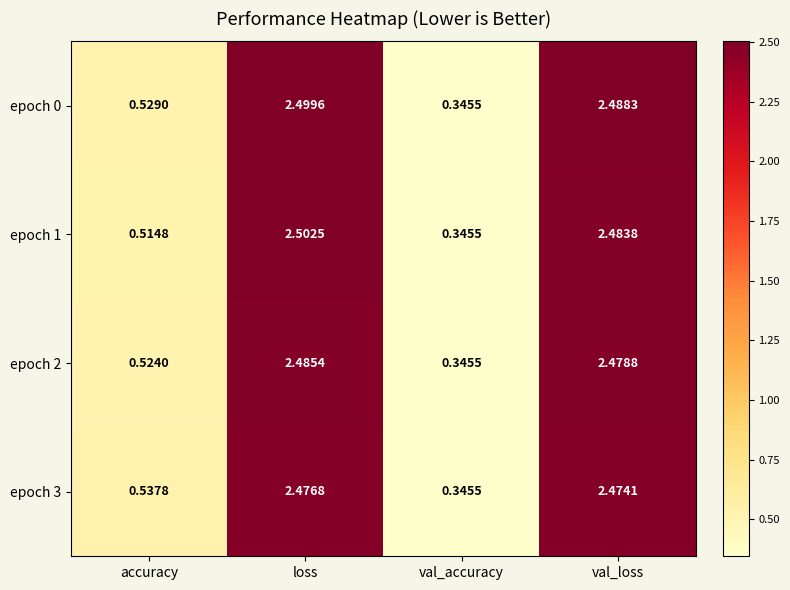

At how many categories does at least one series exceed 1?

2